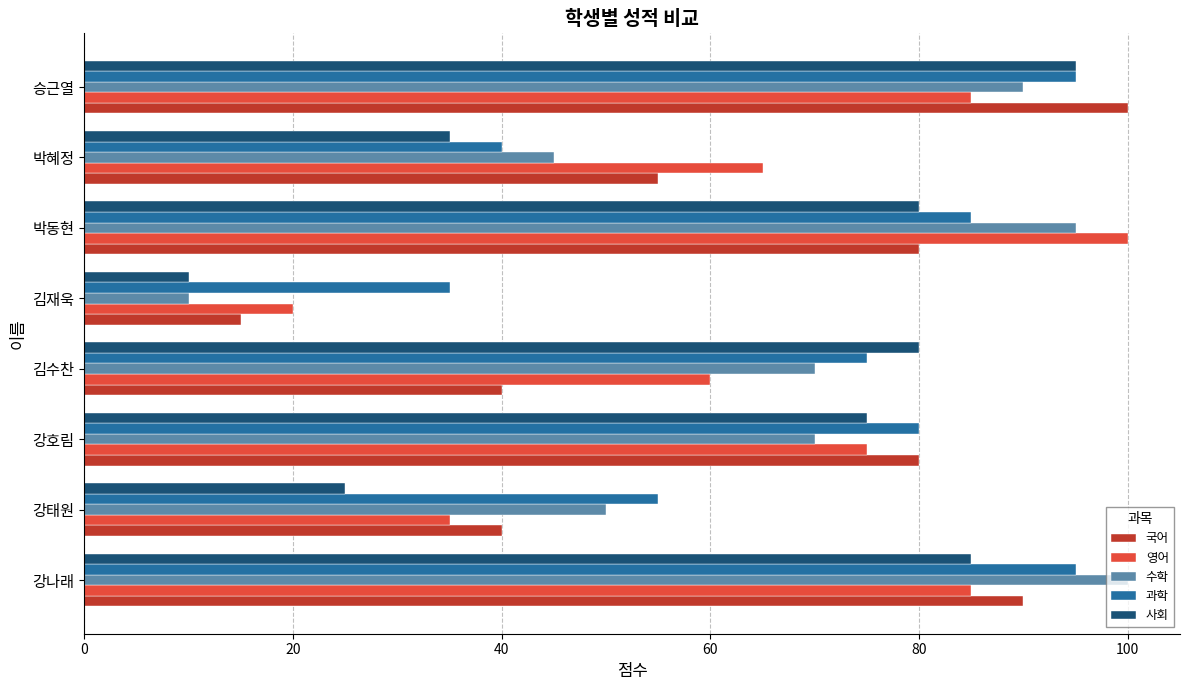

What is the sum of the 과학 values at 승근열 and 강호림?

175